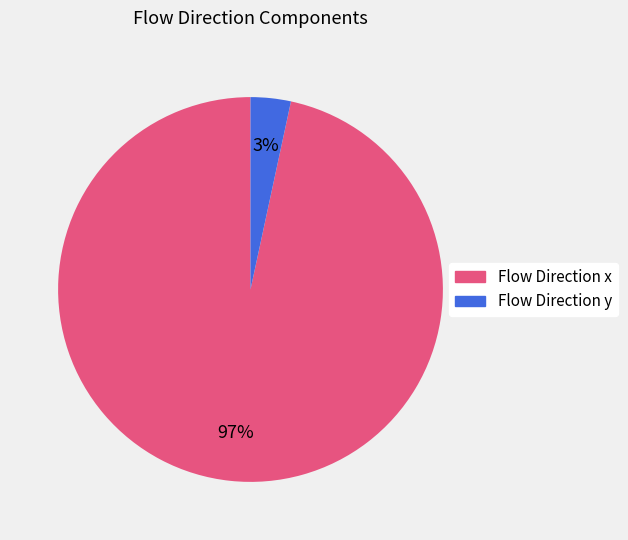

How many slices are in this pie chart?

2